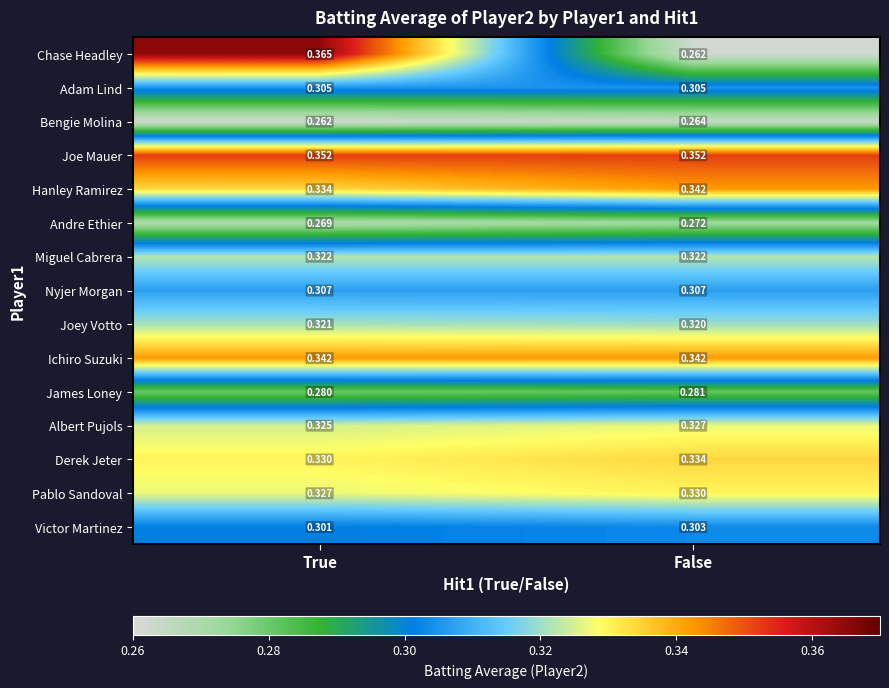

Which series has the widest spread of values?

Chase Headley